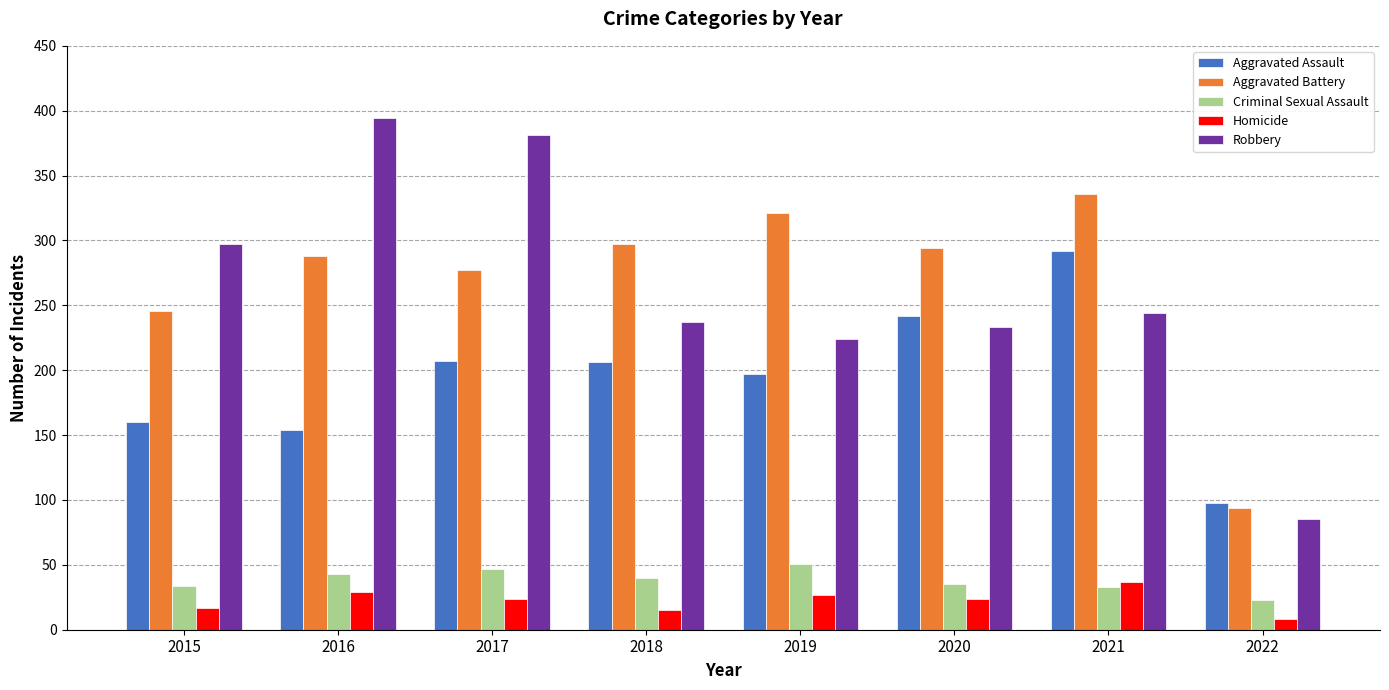

How many data points in Homicide are less than 24?

3